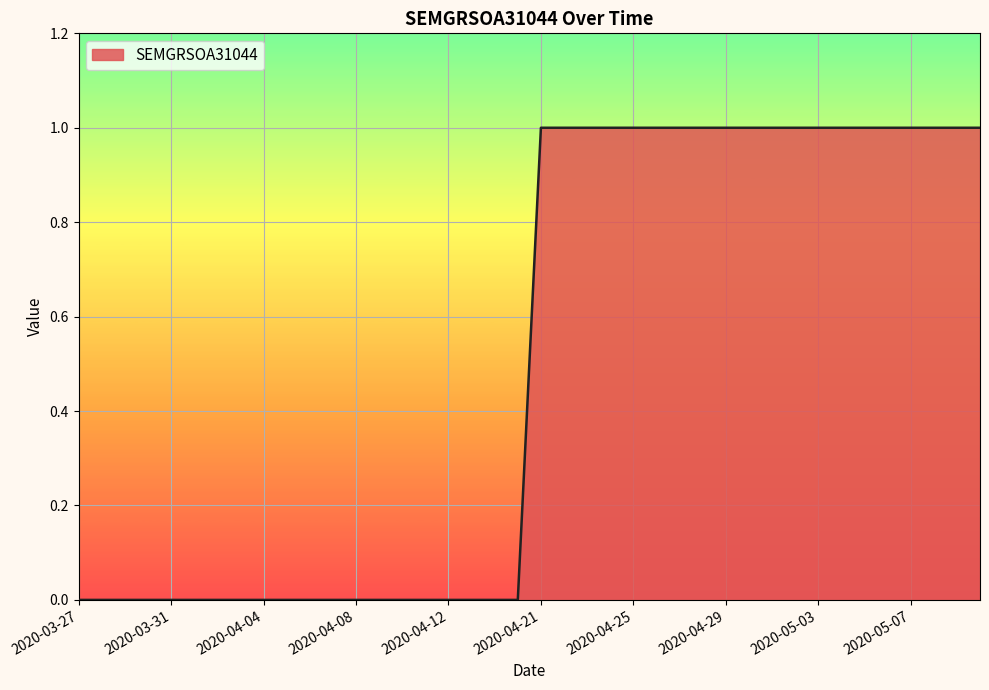

How many values are between 0 and 1?

40